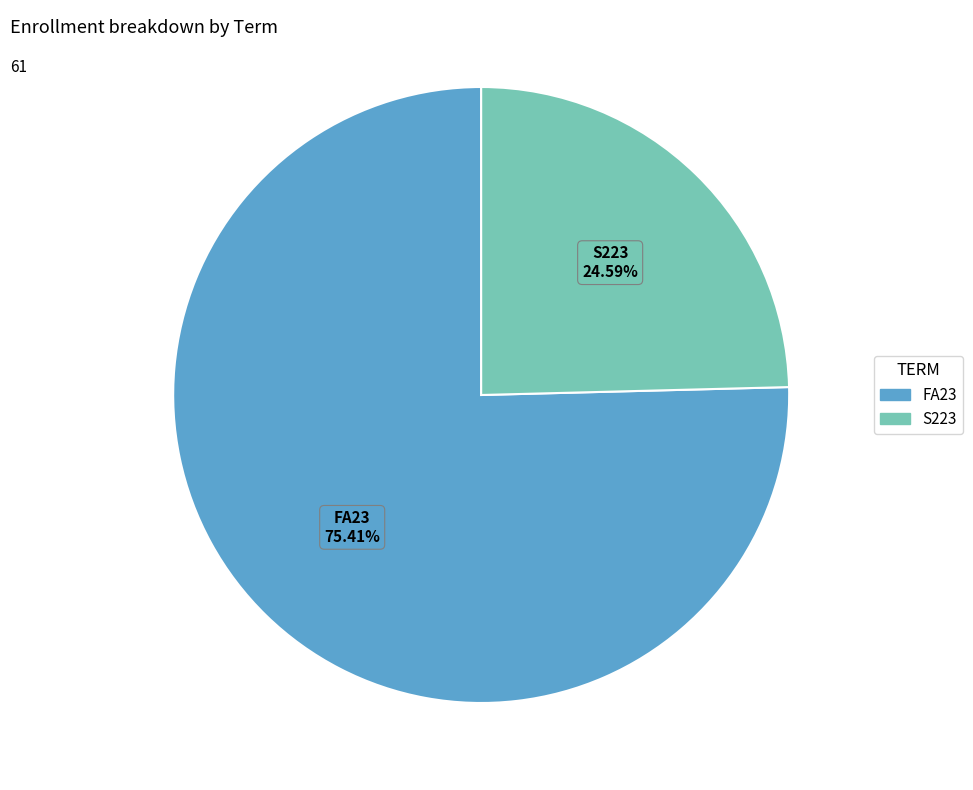

Is the sum of S223 and FA23 greater than half?

Yes